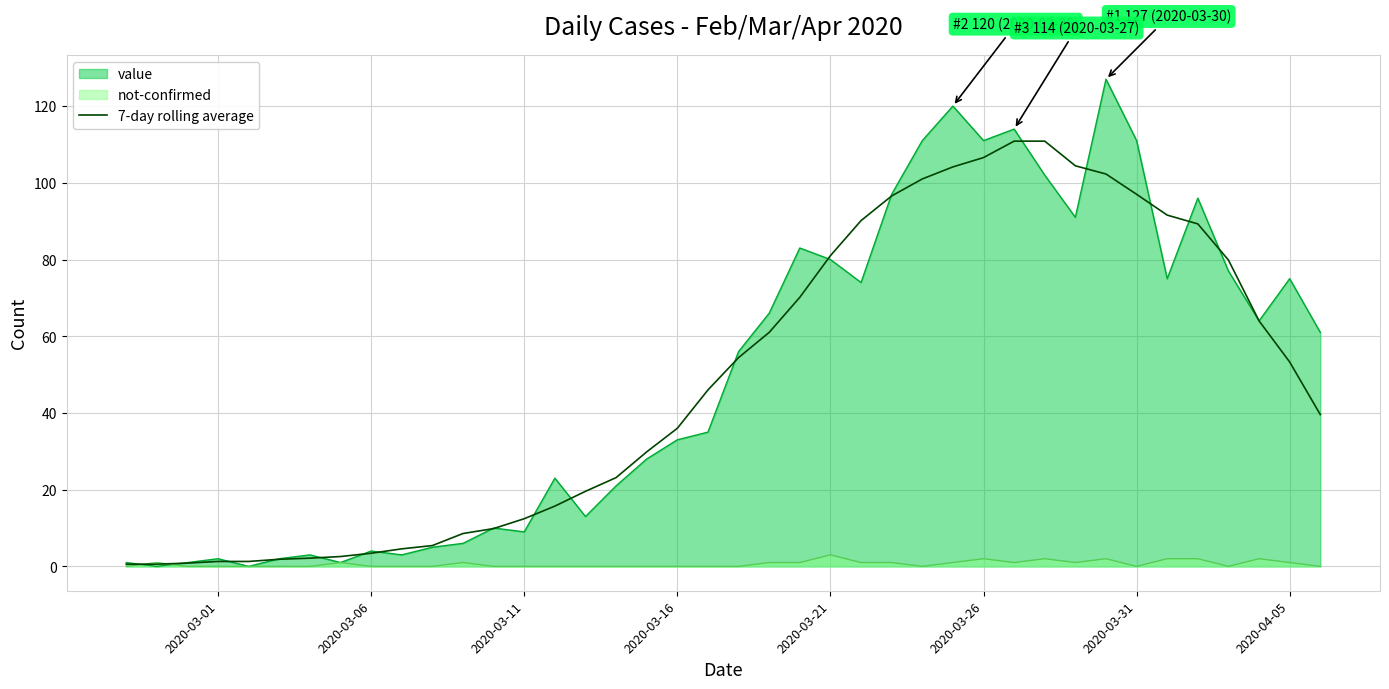

Which series has the largest range (max minus min)?

value